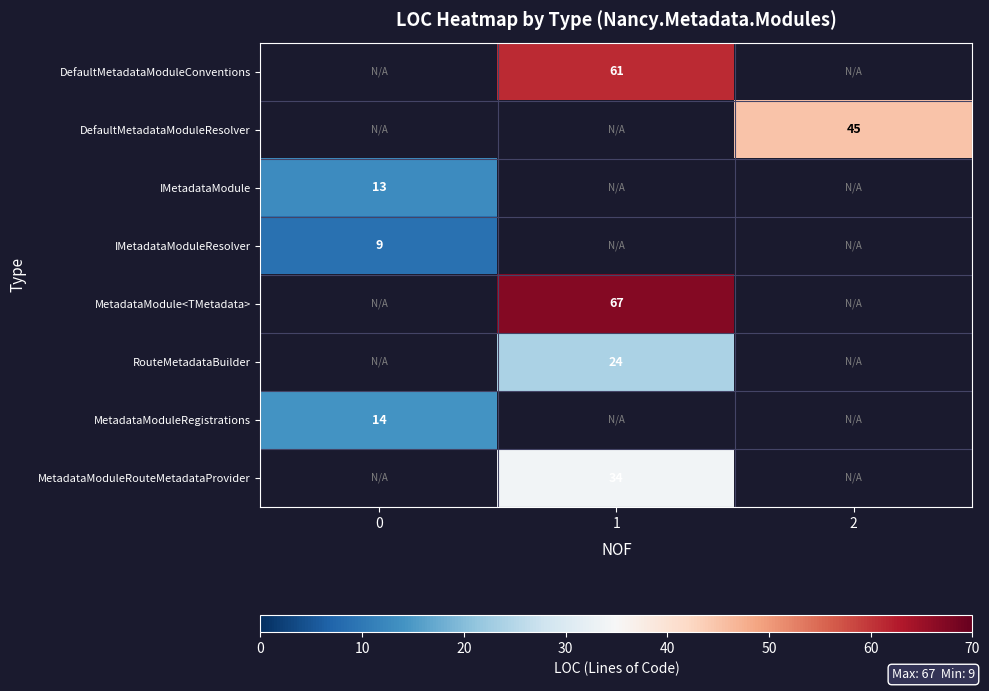

Is it true that DefaultMetadataModuleResolver equals 45 at 2?

True